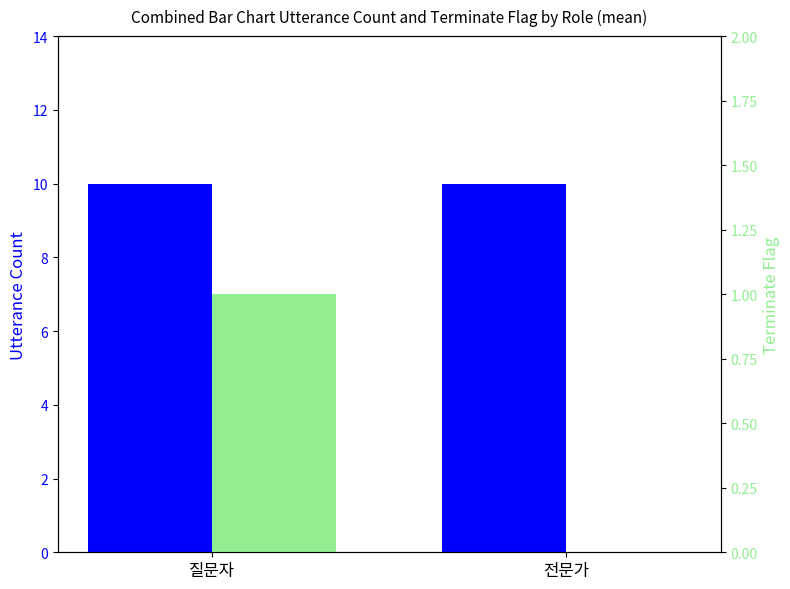

True or false: Utterance Count has a value of 10 at 전문가.

True